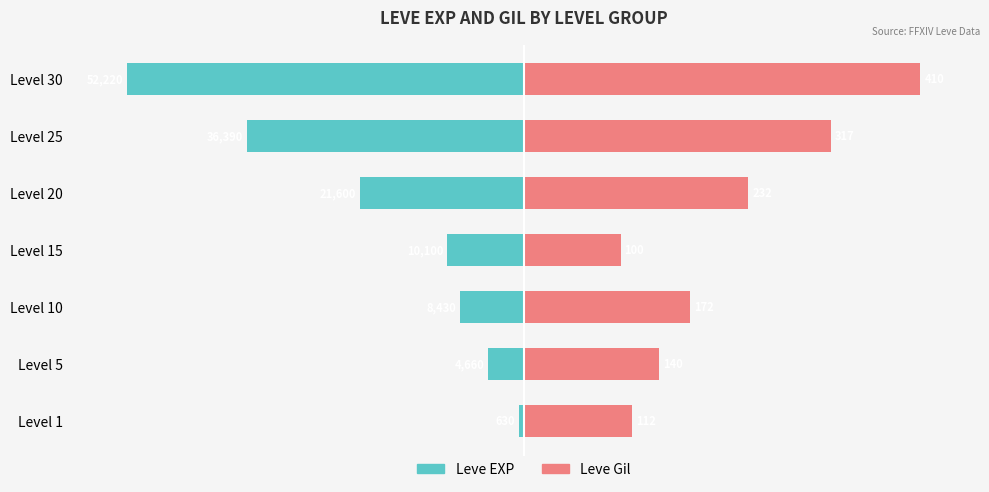

How many groups of bars are there?

7